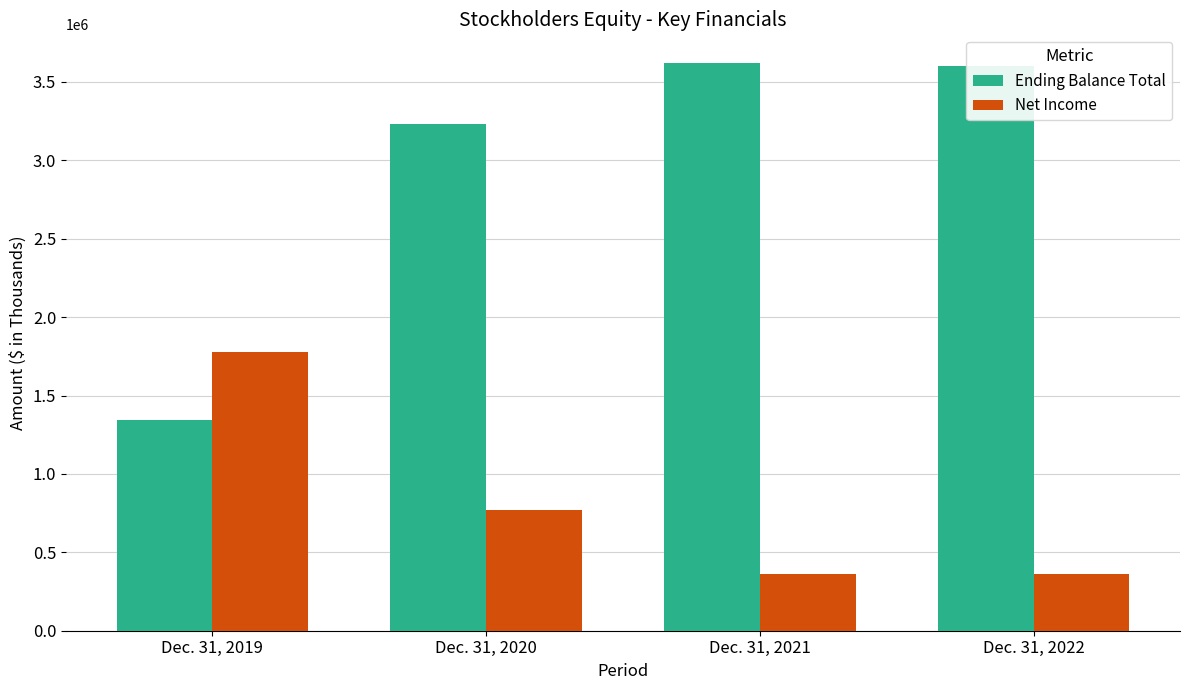

What is the total value across all series at Dec. 31, 2020?

4005885